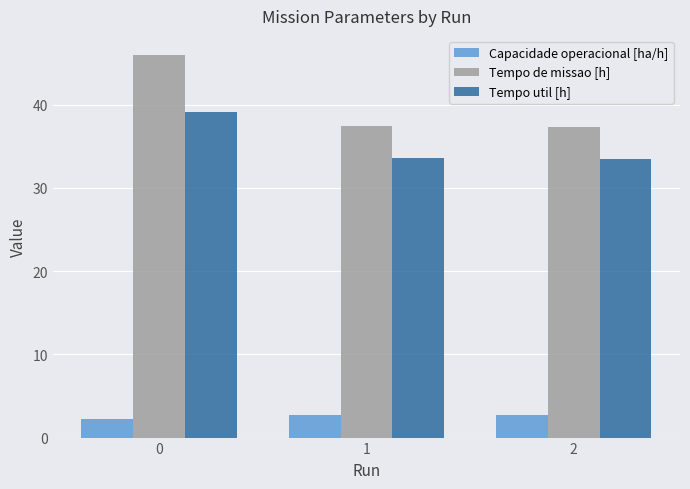

What is the difference between the maximum and minimum values in the Tempo de missao [h] series?

8.7